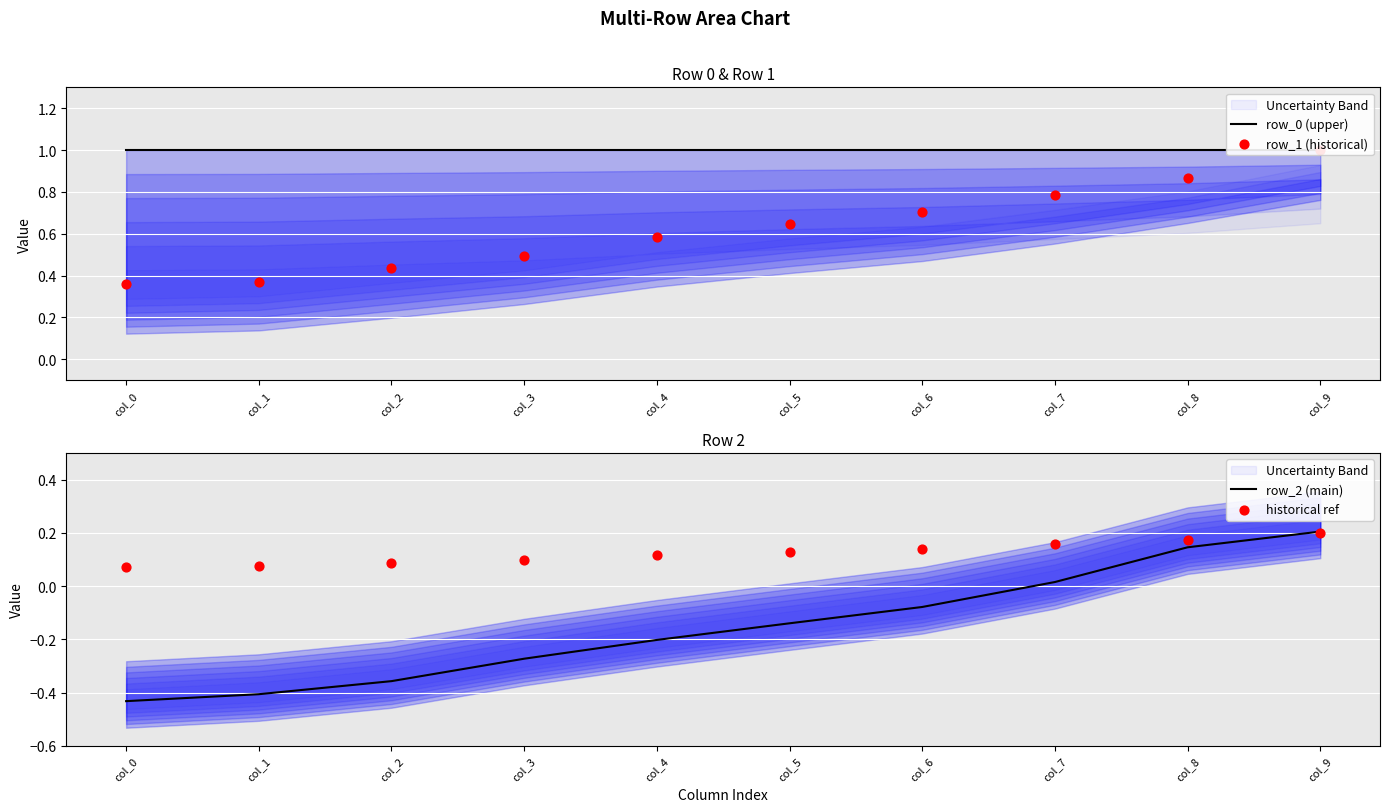

What are all the series names shown in the legend?

row_0 (upper), row_1 (historical), row_2 (main), historical ref